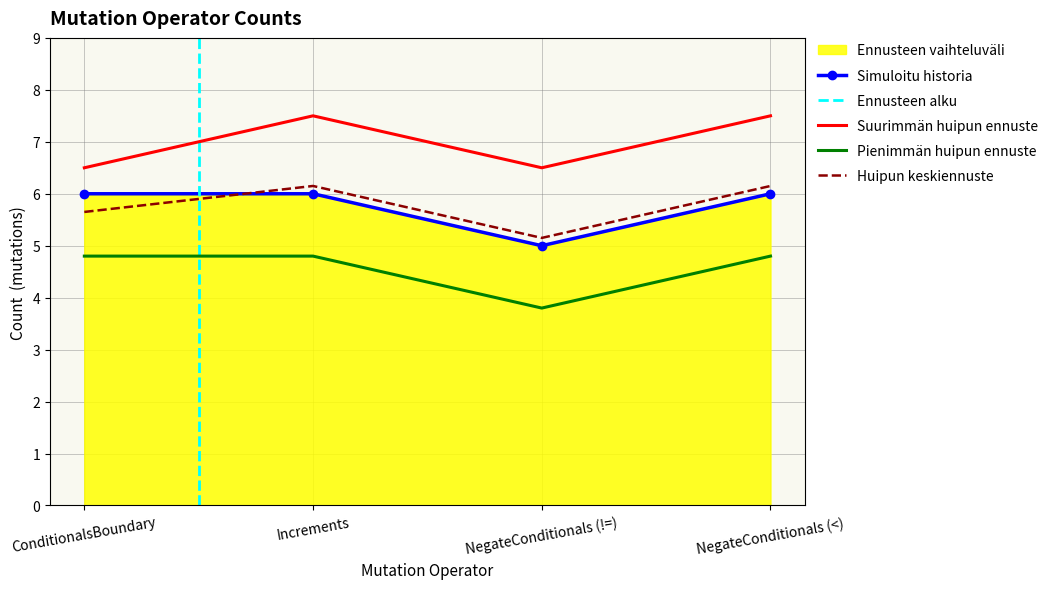

The value of Huipun keskiennuste at NegateConditionals (<) is 3.6. True or false?

False